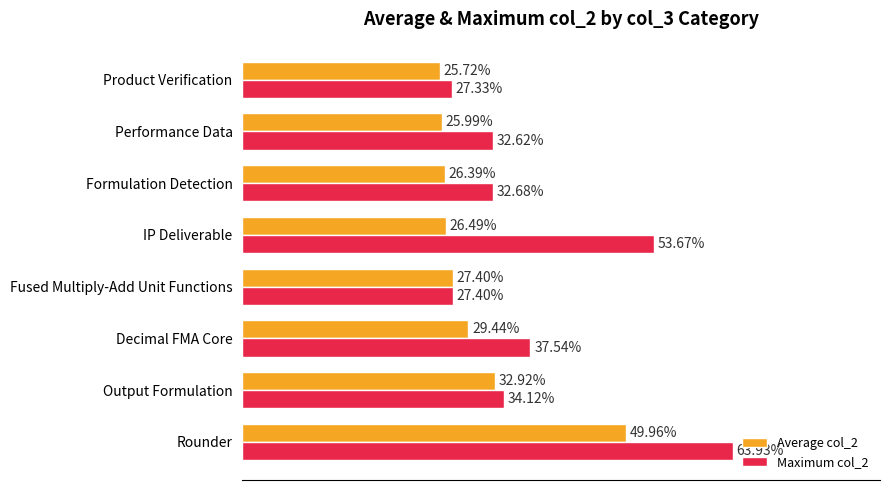

What is the sum of all Average col_2 values?

2.4